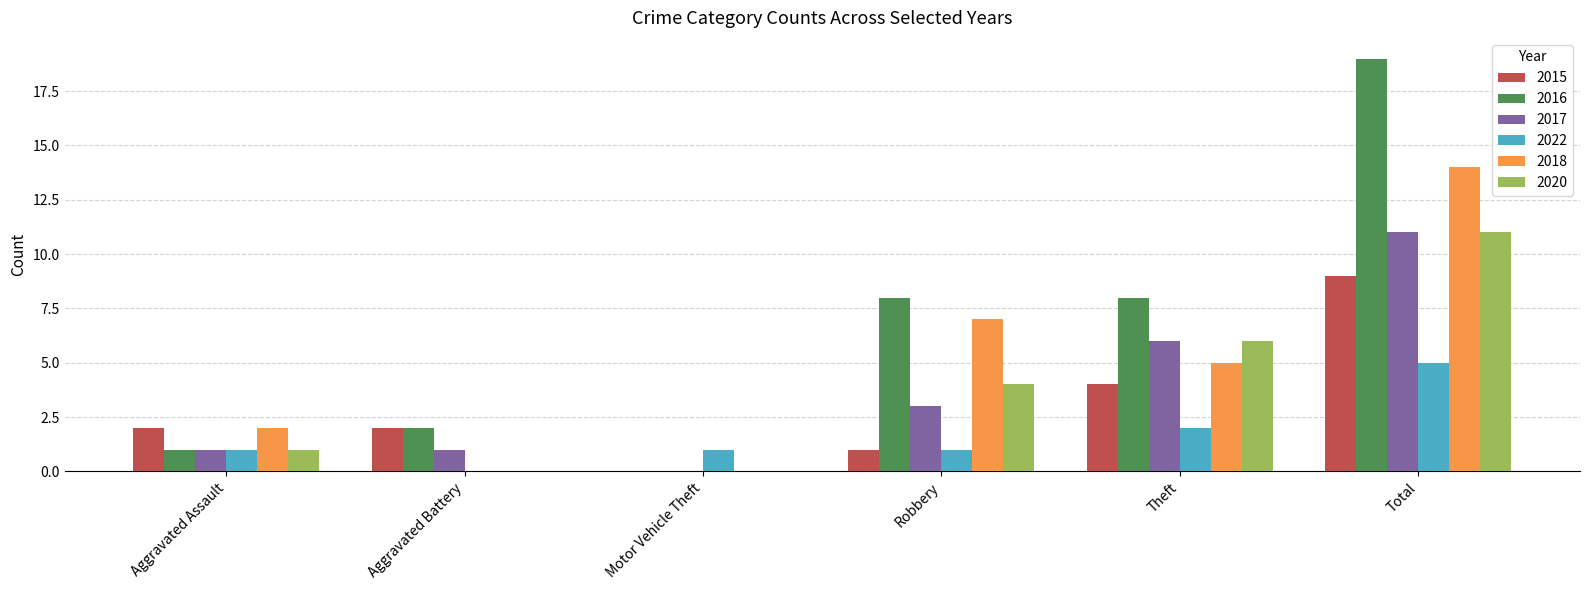

True or false: 2018 has a value of 14 at Total.

True